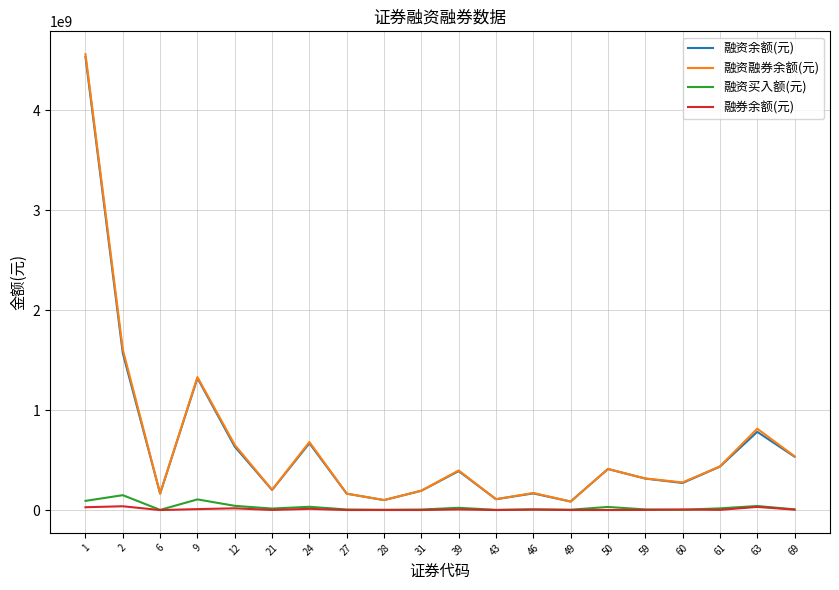

Is the value of 融券余额(元) at 31 greater than the value of 融资余额(元) at 69?

No